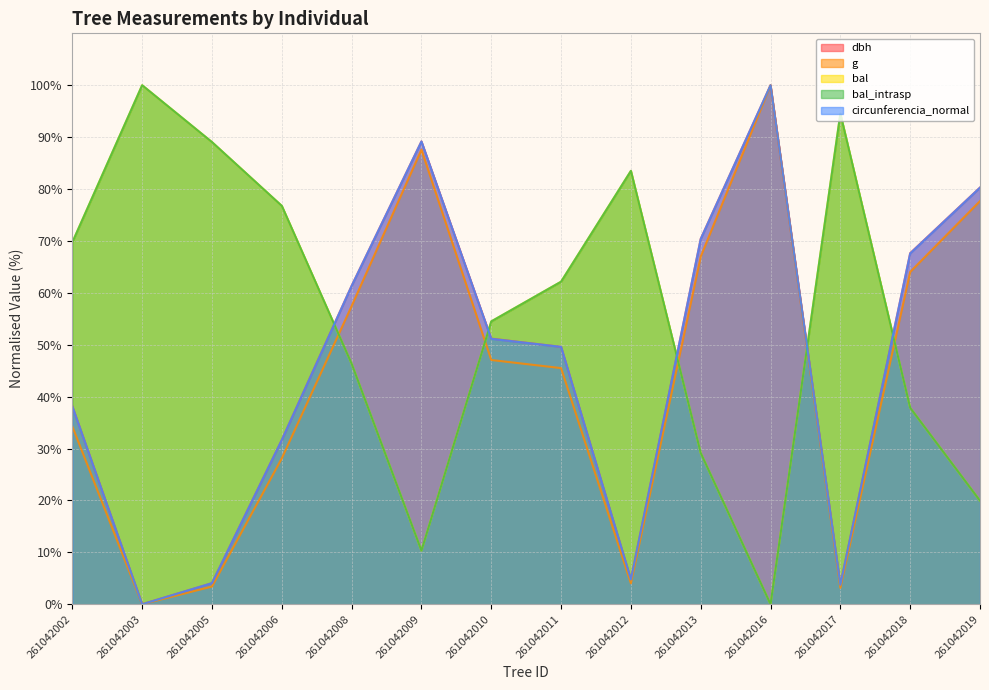

What is the difference between the second highest and second lowest values in the bal_intrasp series?

84.2